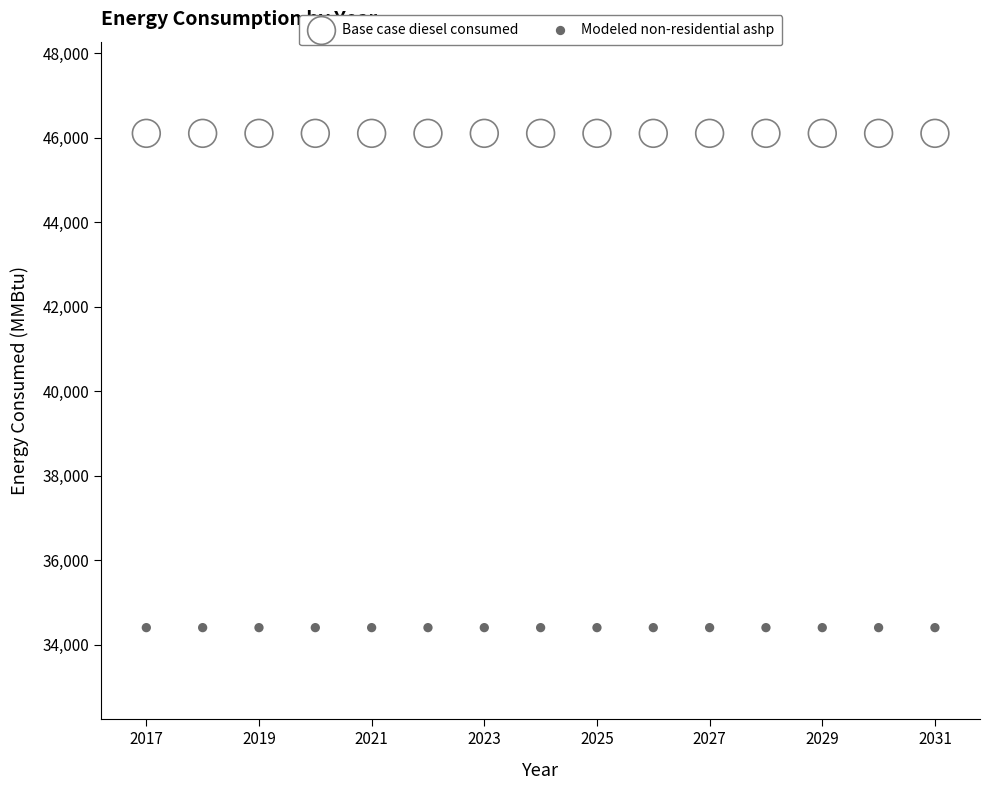

What are all the series names shown in the legend?

Base case diesel consumed, Modeled non-residential ashp